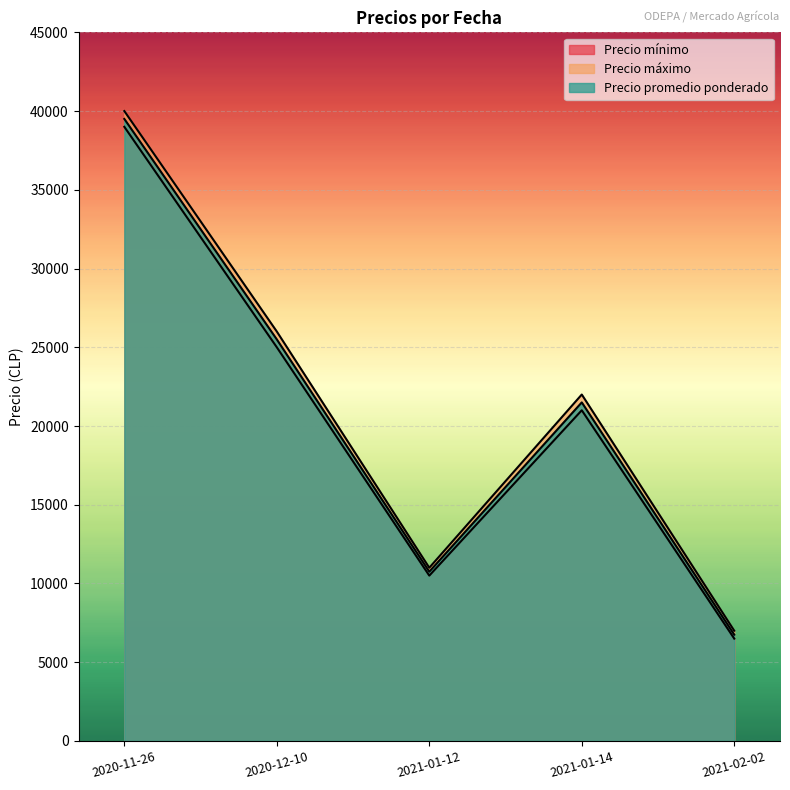

What is the label of the 3rd point from the right?

2021-01-12